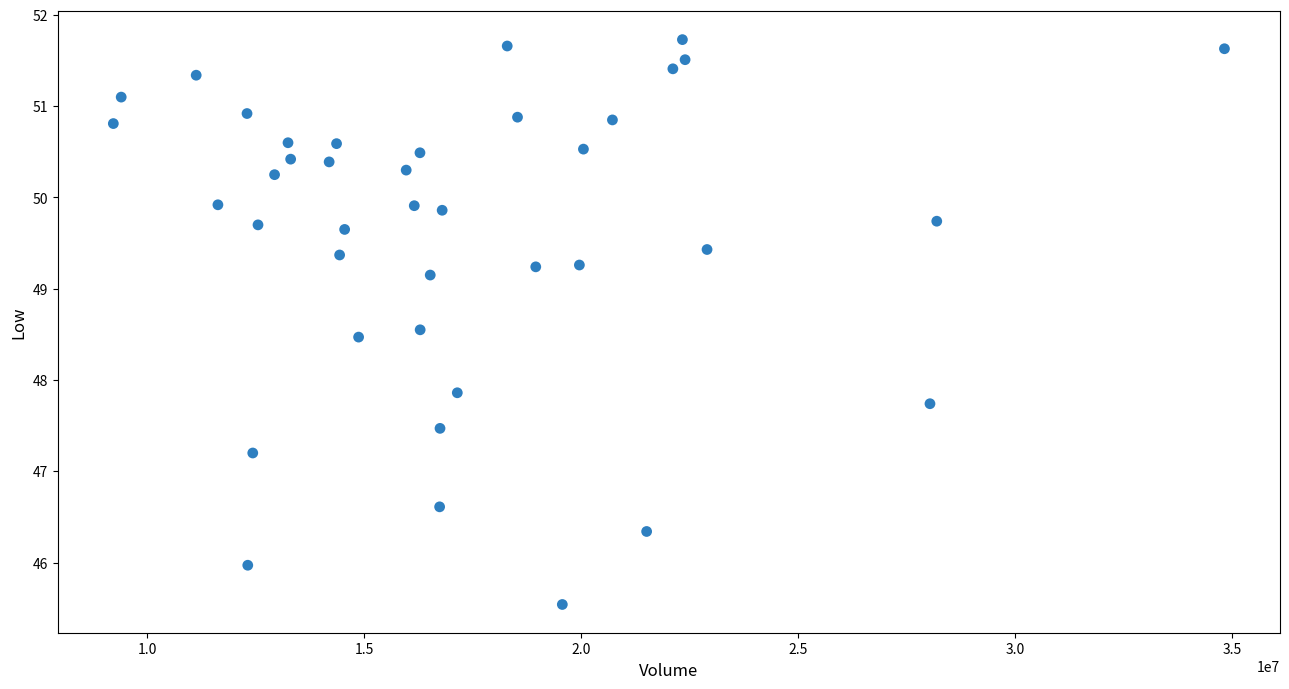

What Y value in the scatter plot is closest to 48?

47.9